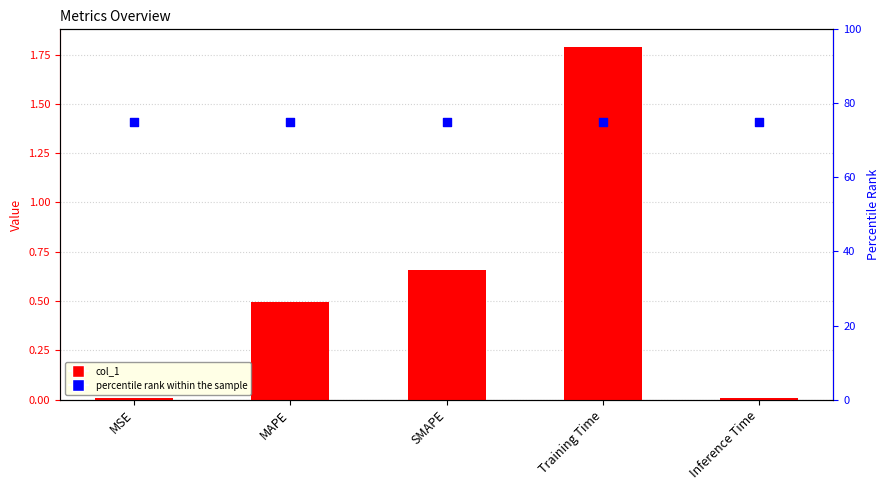

Which series has the largest total across all categories?

percentile rank within the sample